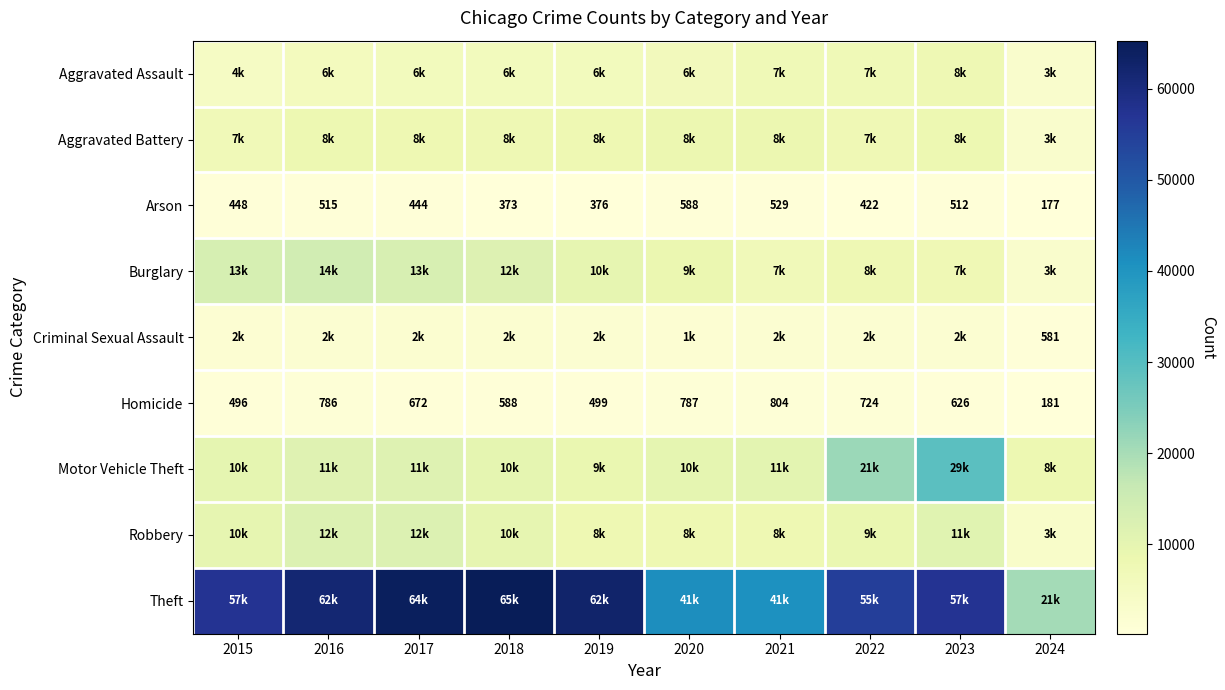

The value of Arson at 2020 is 238. True or false?

False